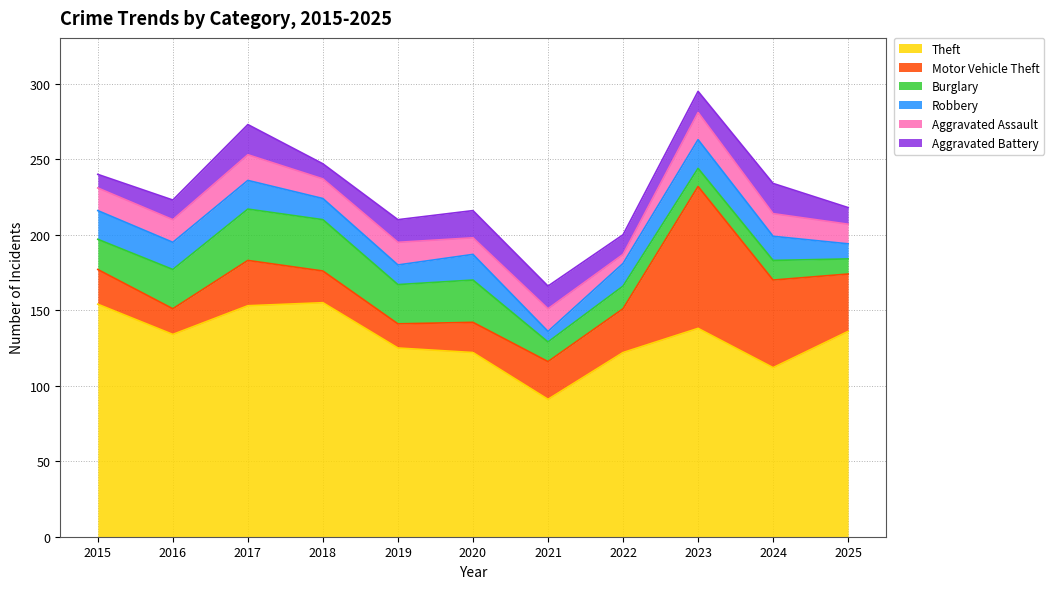

Reading right to left, what are all the values shown in this chart?

Theft: 136	112	138	122	91	122	125	155	153	134	154
Motor Vehicle Theft: 38	58	94	29	25	20	16	21	30	17	23
Burglary: 10	13	12	15	13	28	26	34	34	26	20
Robbery: 10	16	19	15	7	17	13	14	19	18	19
Aggravated Assault: 13	15	18	6	15	11	15	13	17	15	15
Aggravated Battery: 11	20	14	13	15	18	15	10	20	13	9